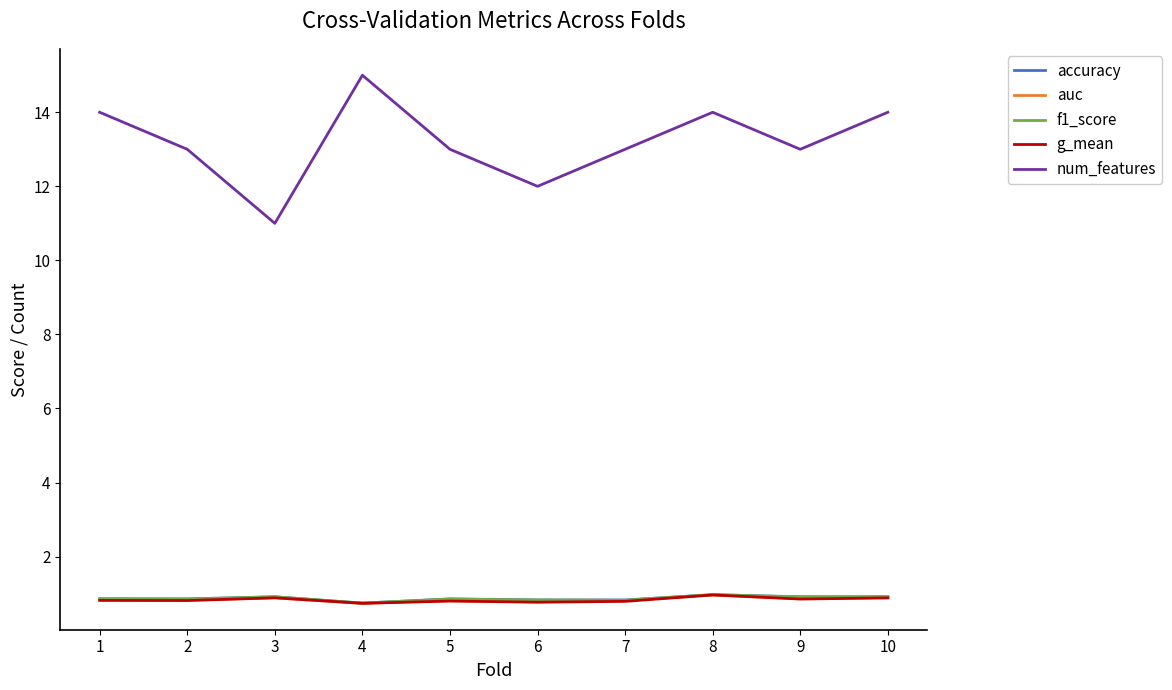

True or false: num_features and accuracy intersect in this chart.

False